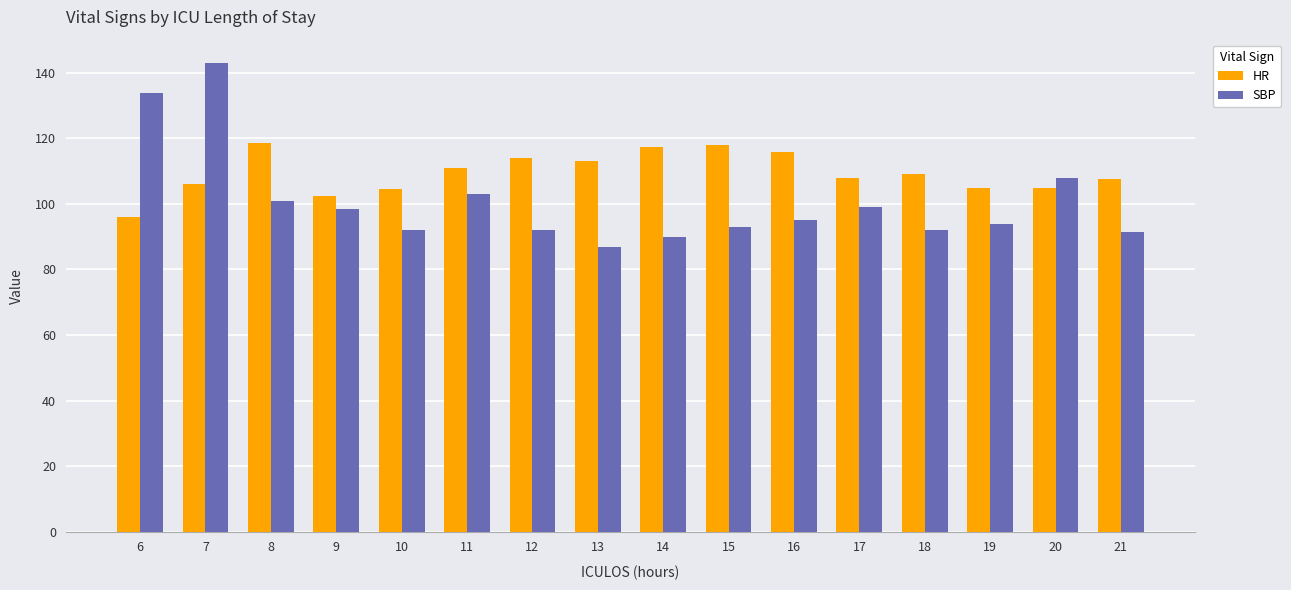

Rank the series by their maximum value, from highest to lowest.

SBP, HR